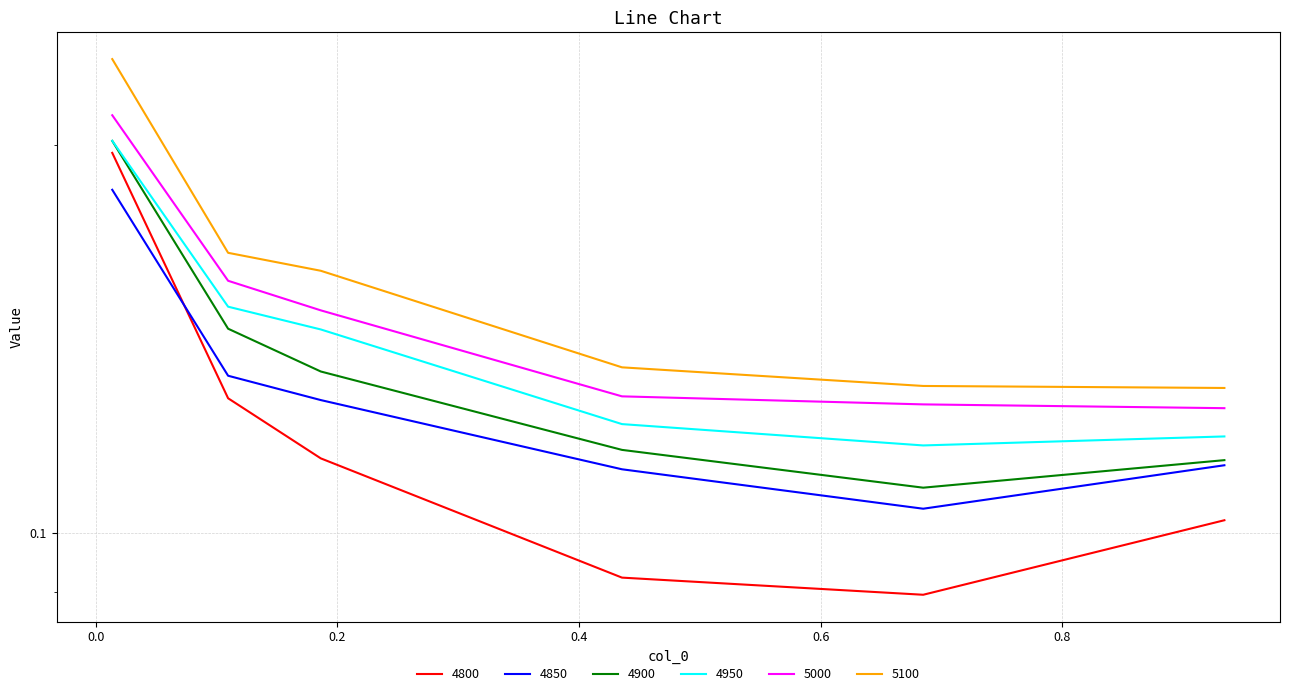

What are all the series names shown in the legend?

4800, 4850, 4900, 4950, 5000, 5100